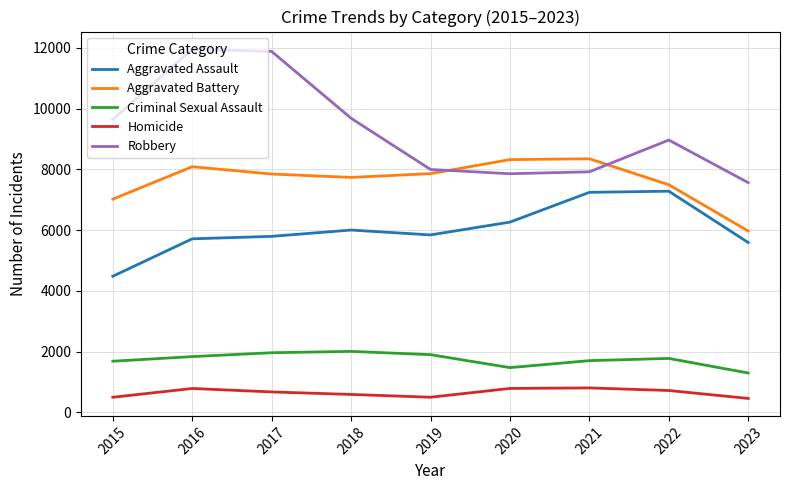

What is the difference between the second highest and second lowest values in the Criminal Sexual Assault series?

490